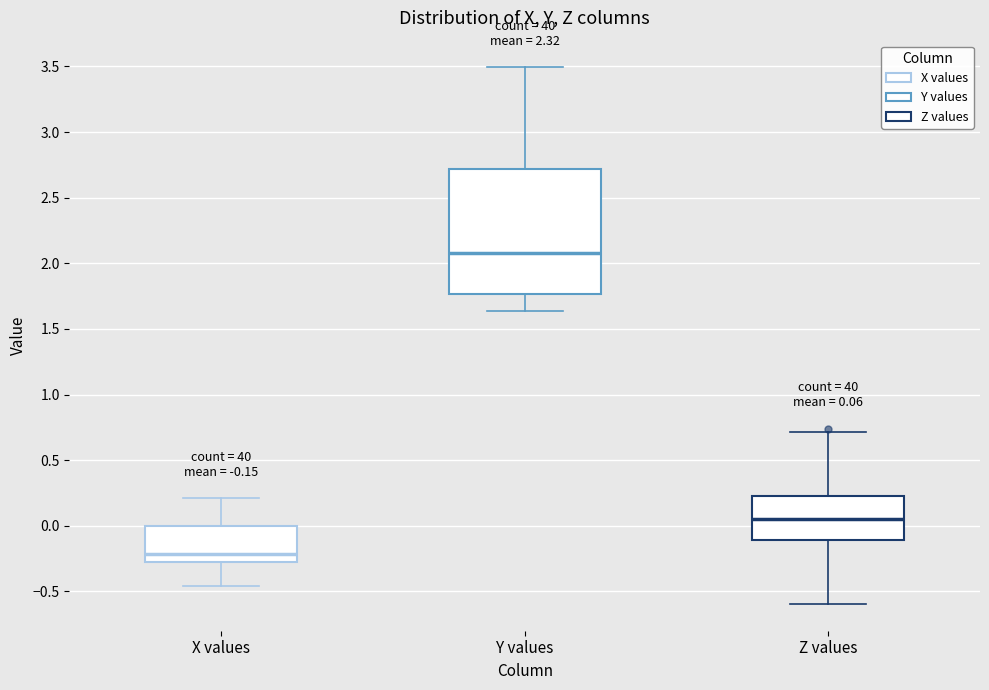

Which box is the tallest, from its lower edge to its upper edge?

Y values